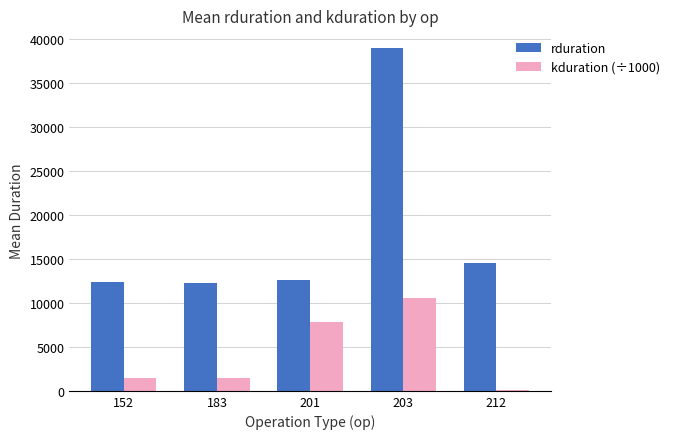

How many data points in kduration (÷1000) are above 1476?

3